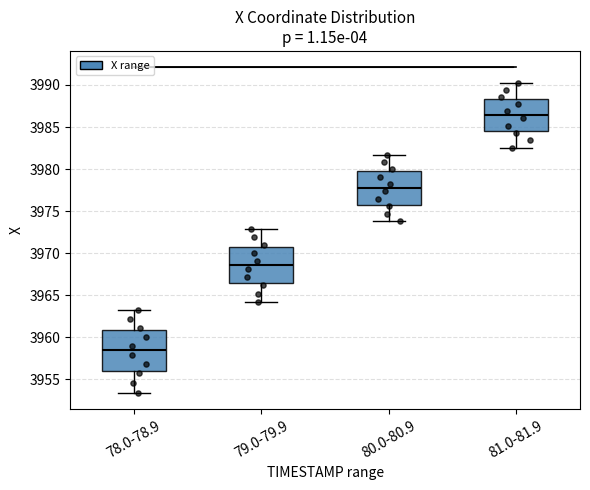

Which box has the lowest median line?

78.0-78.9